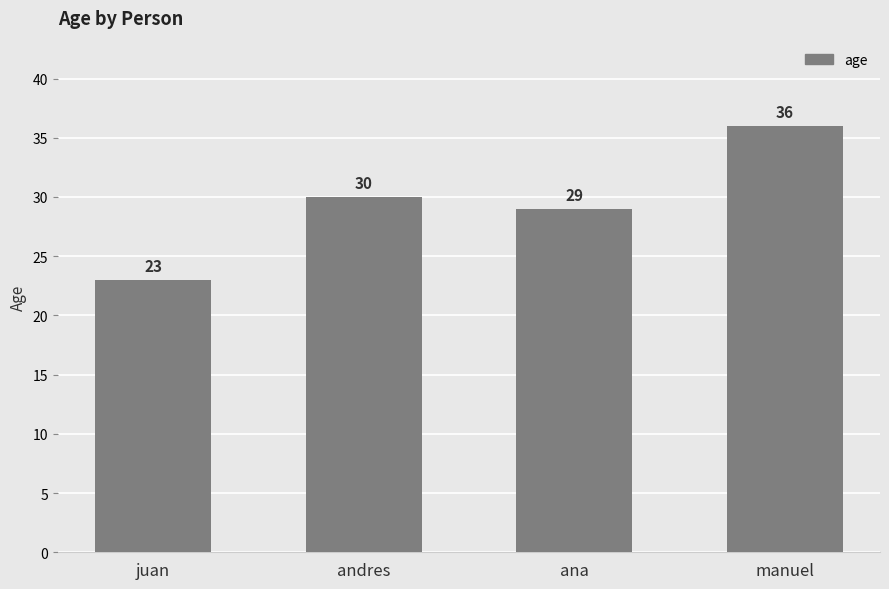

What is the label of the 1st bar from the right?

manuel